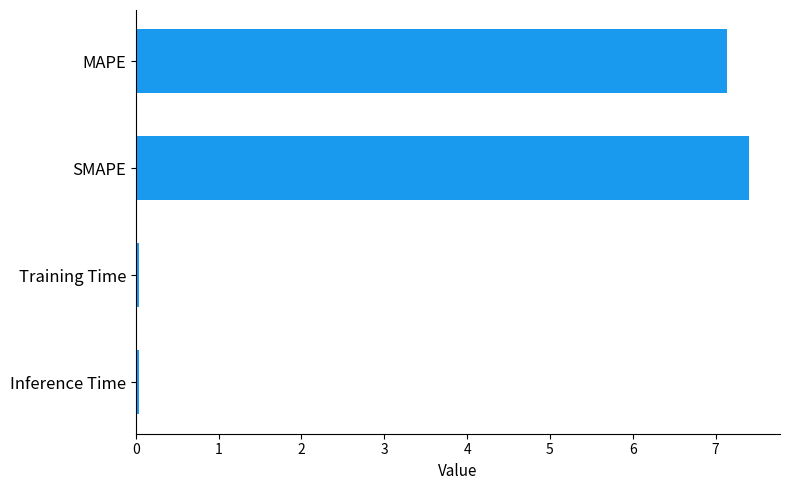

Between SMAPE and Training Time, which is larger?

SMAPE